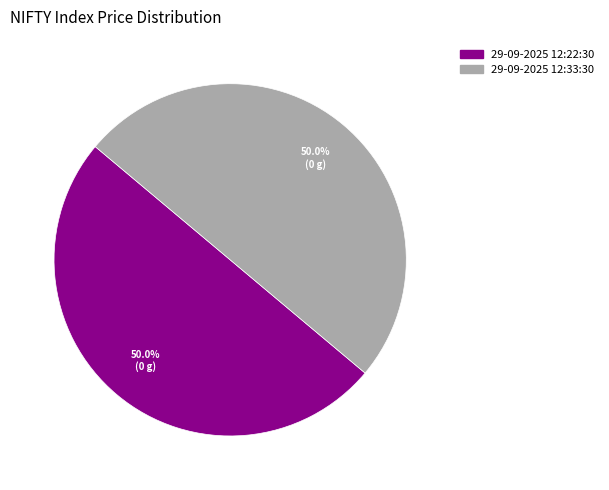

What portion of the pie excludes 29-09-2025 12:22:30?

50.0%